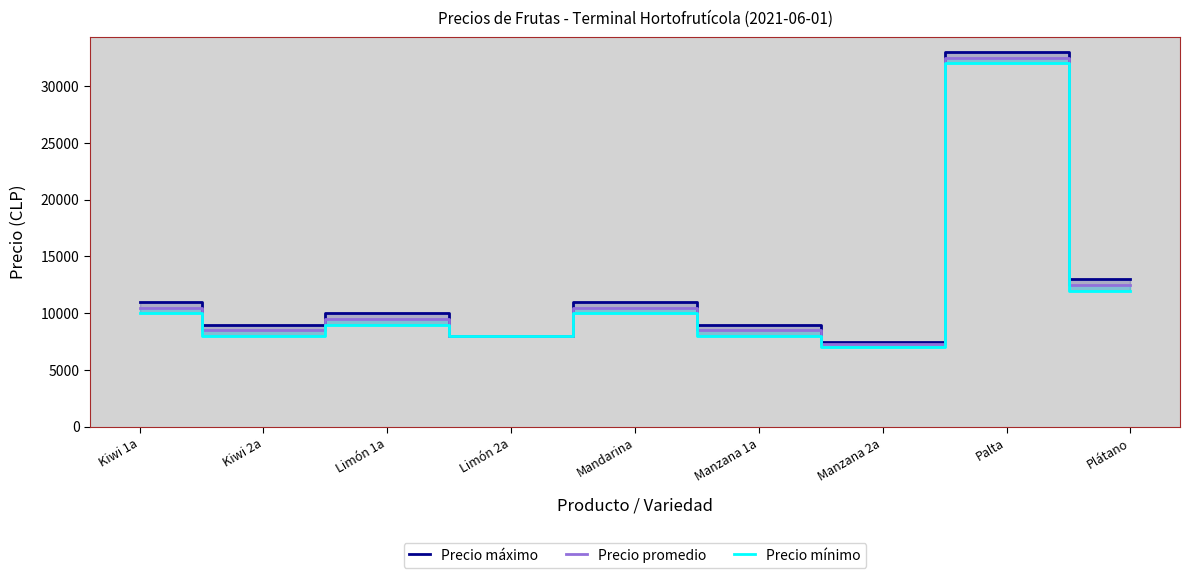

Reading left to right, what are all the values shown in this chart?

Precio máximo: 11000	9000	10000	8000	11000	9000	7500	33000	13000
Precio promedio: 10500	8500	9500	8000	10500	8500	7250	32500	12500
Precio mínimo: 10000	8000	9000	8000	10000	8000	7000	32000	12000